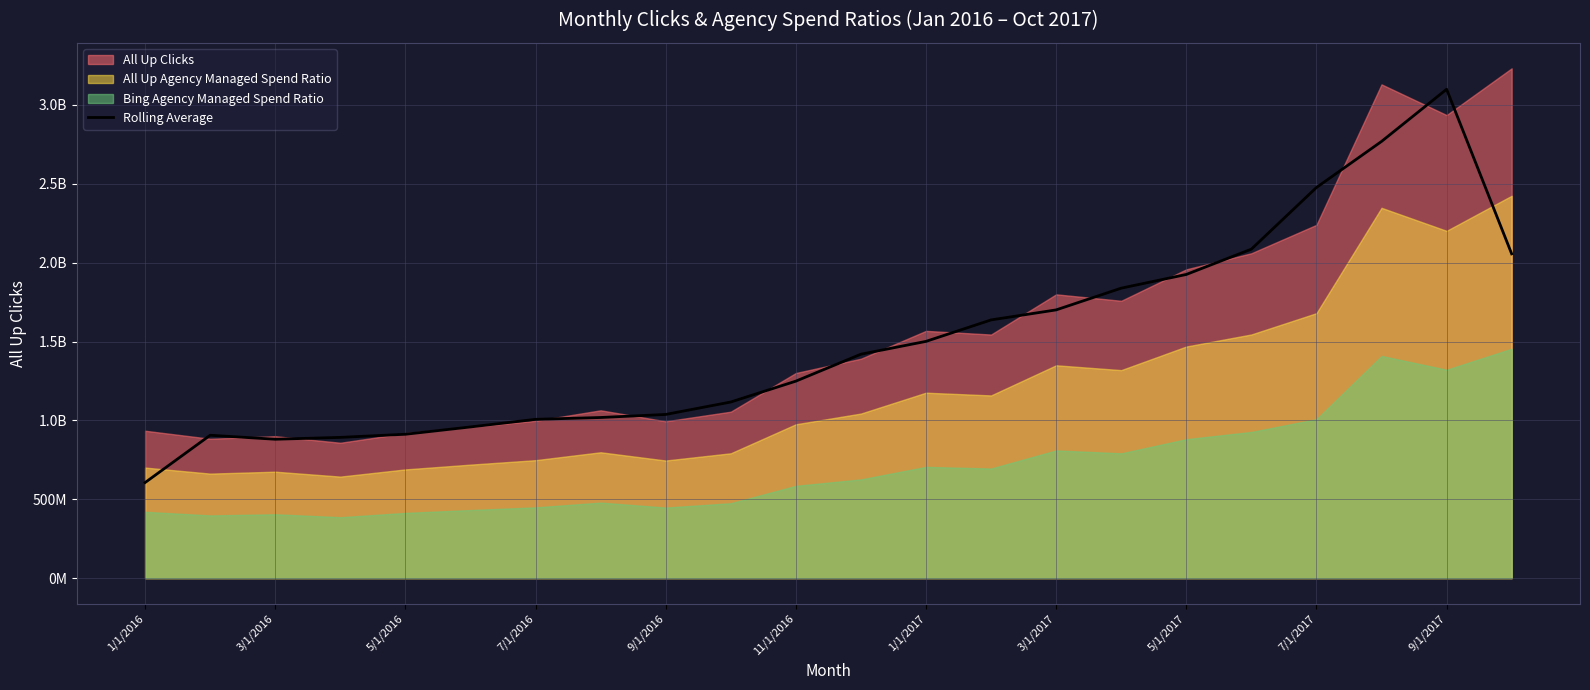

What is the change in value from 7/1/2016 to 19?

+1876229446.0